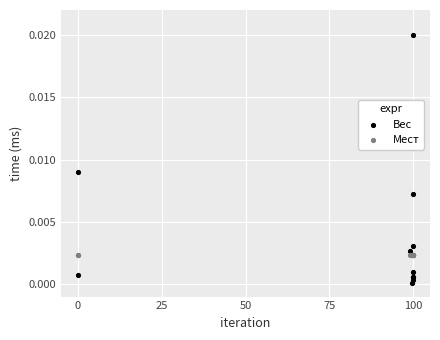

What are all the series names shown in the legend?

Вес, Мест